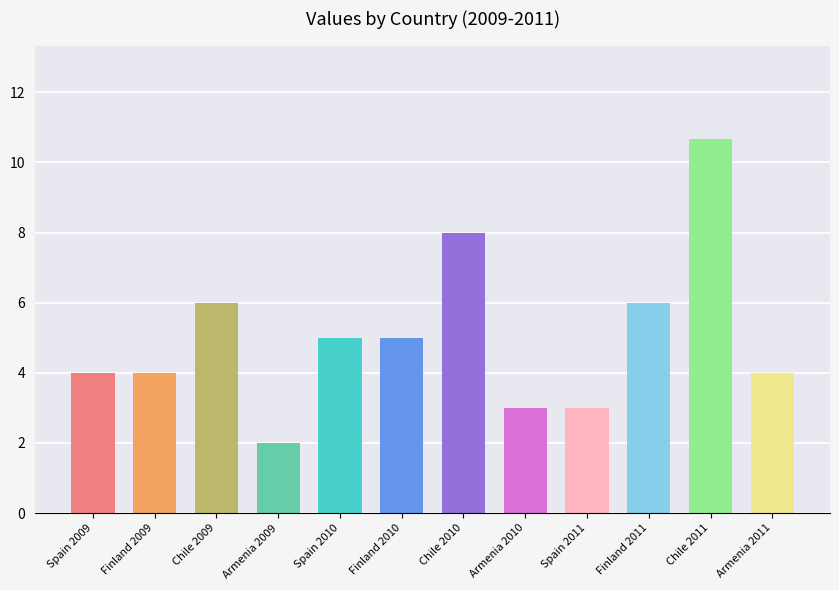

How many bars are there in total?

12